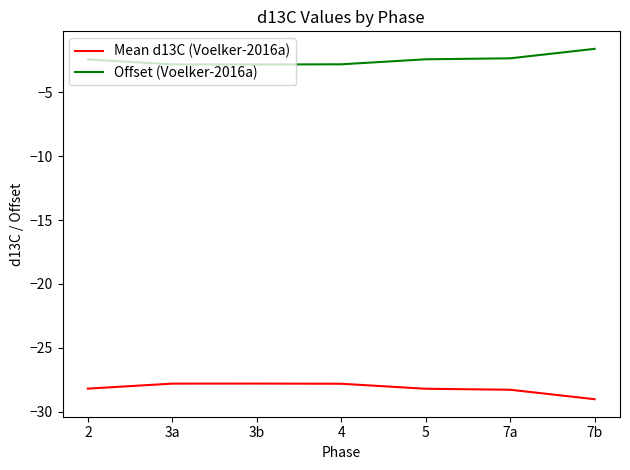

What value does the Mean d13C (Voelker-2016a) series have at 7a?

-28.3